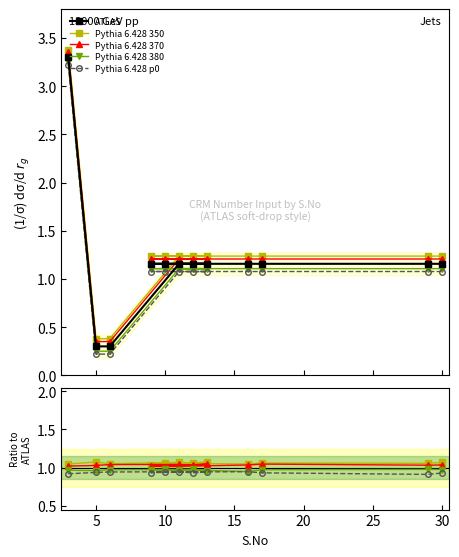

Between 0 and 25, which series saw the biggest shift?

ATLAS